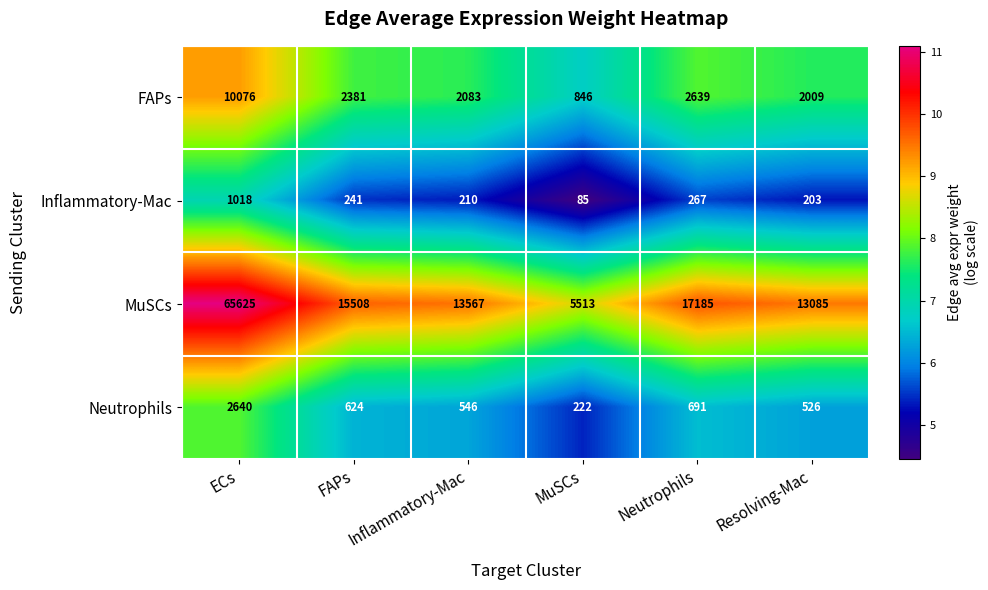

What is the difference between the highest and lowest values at Resolving-Mac?

12882